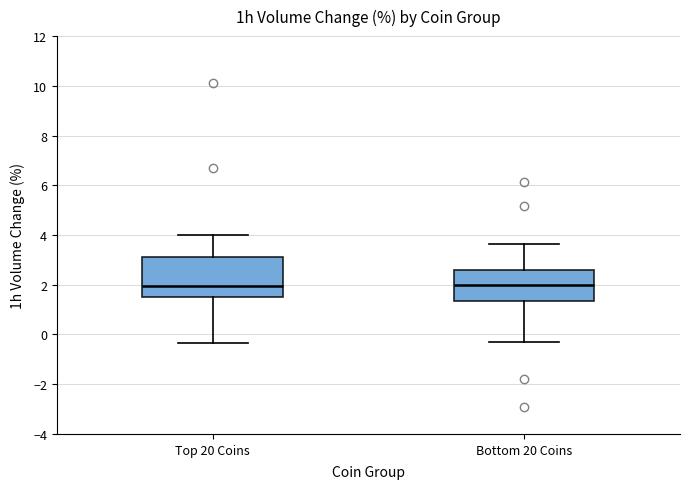

Comparing the boxes themselves (not the whiskers), which one is the tallest?

Top 20 Coins